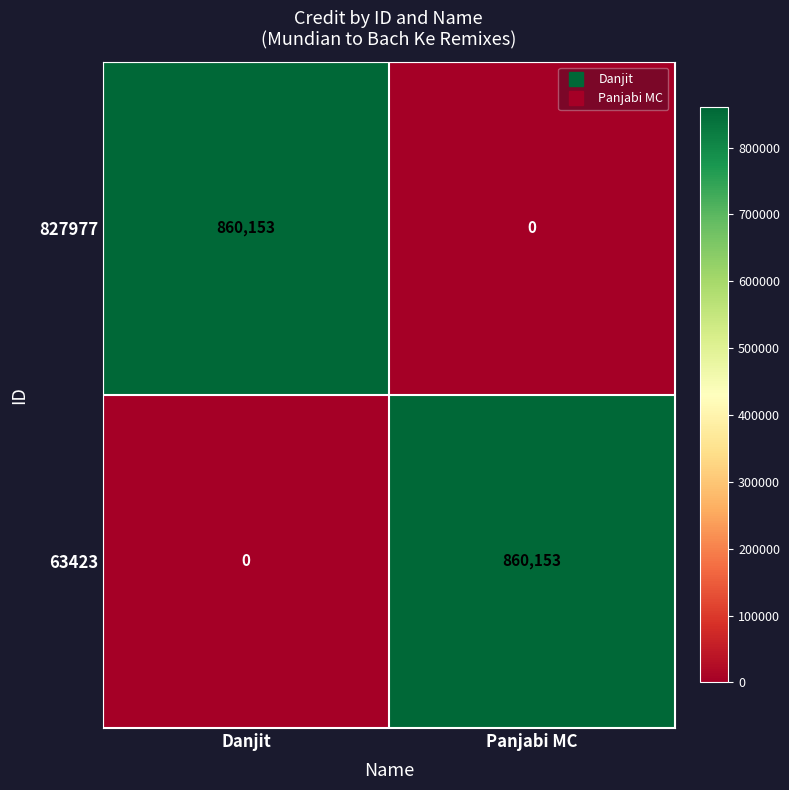

Where is 827977 nearest to the value 430076?

Panjabi MC